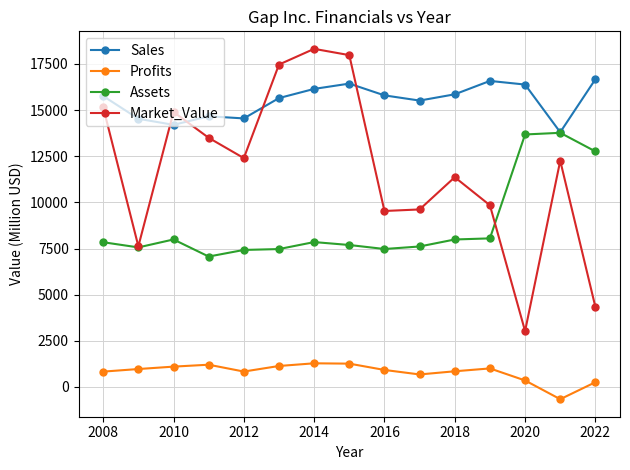

What is the value of the Assets point at the 5th from the left?

7422